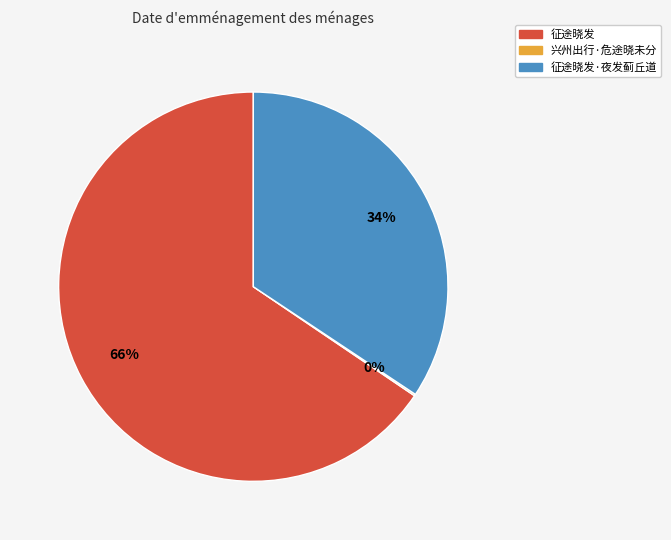

To the nearest percent, what is the average slice percentage?

33%